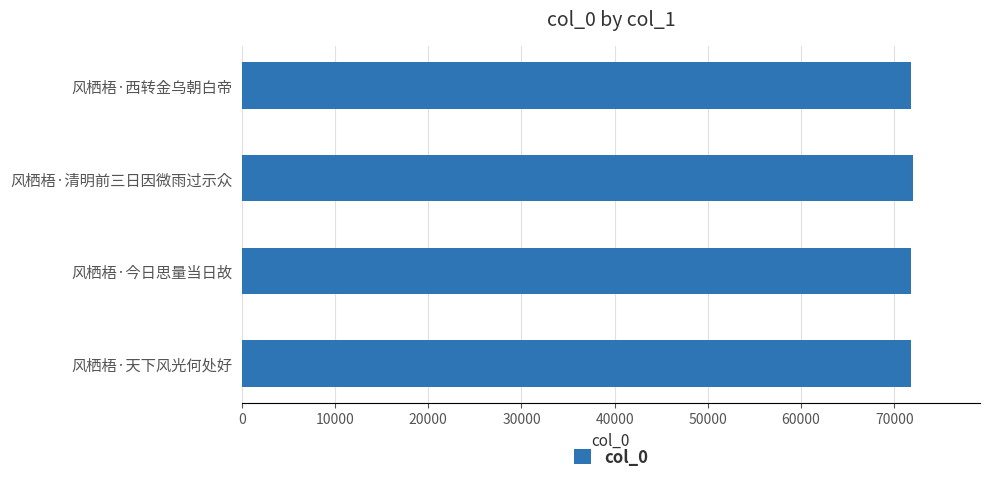

Approximately how many times larger is the value at 风栖梧·清明前三日因微雨过示众 compared to 风栖梧·西转金乌朝白帝?

1.0